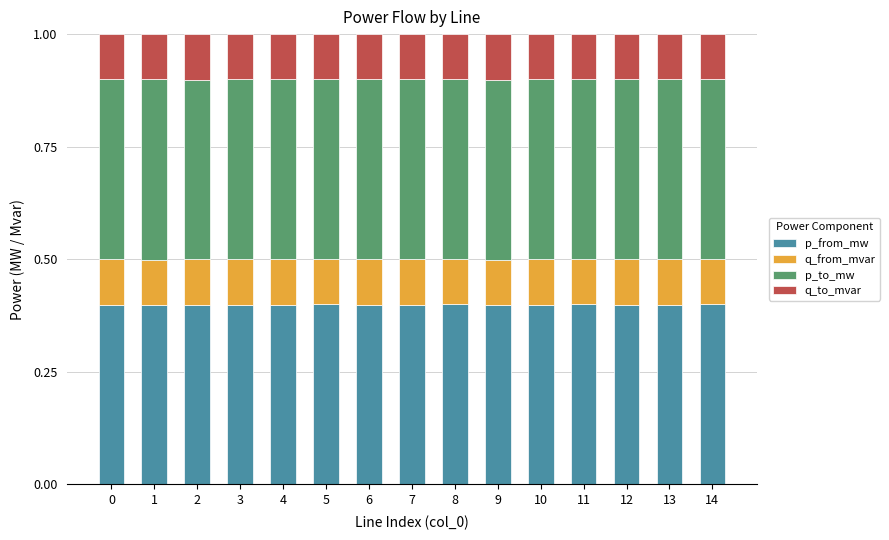

What is the total value across all series at 6?

1.0